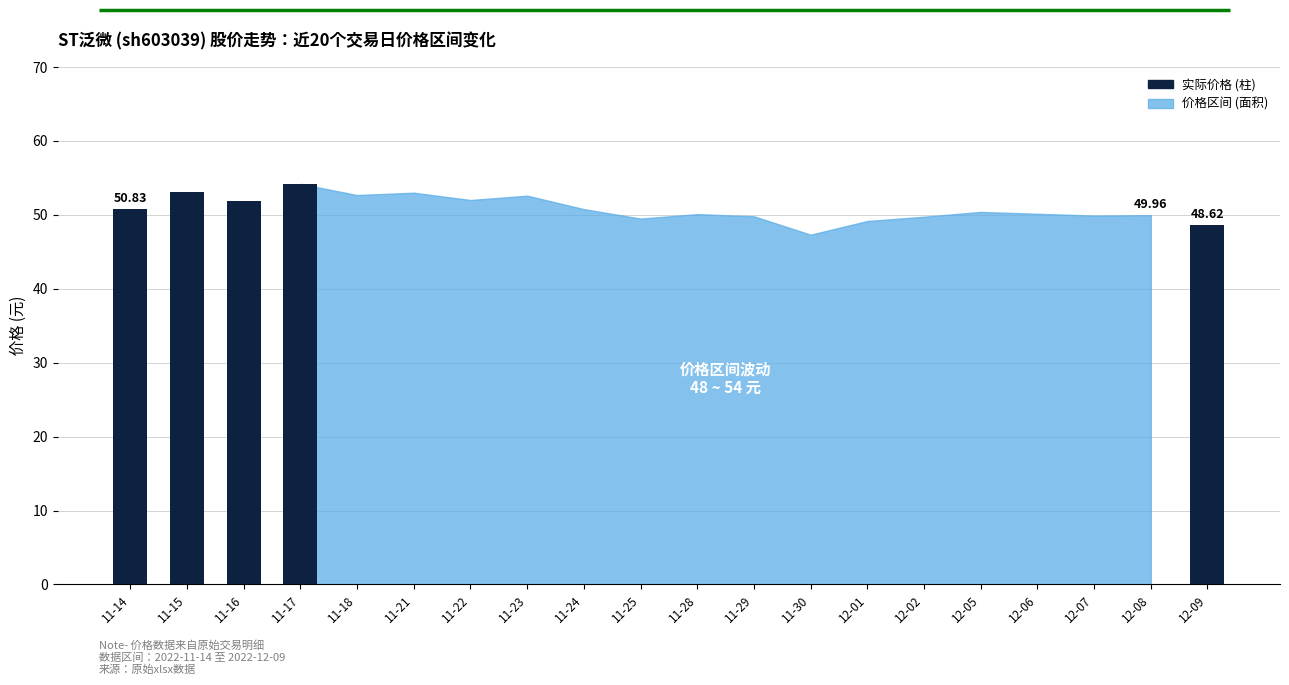

Does the chart contain any negative values?

No